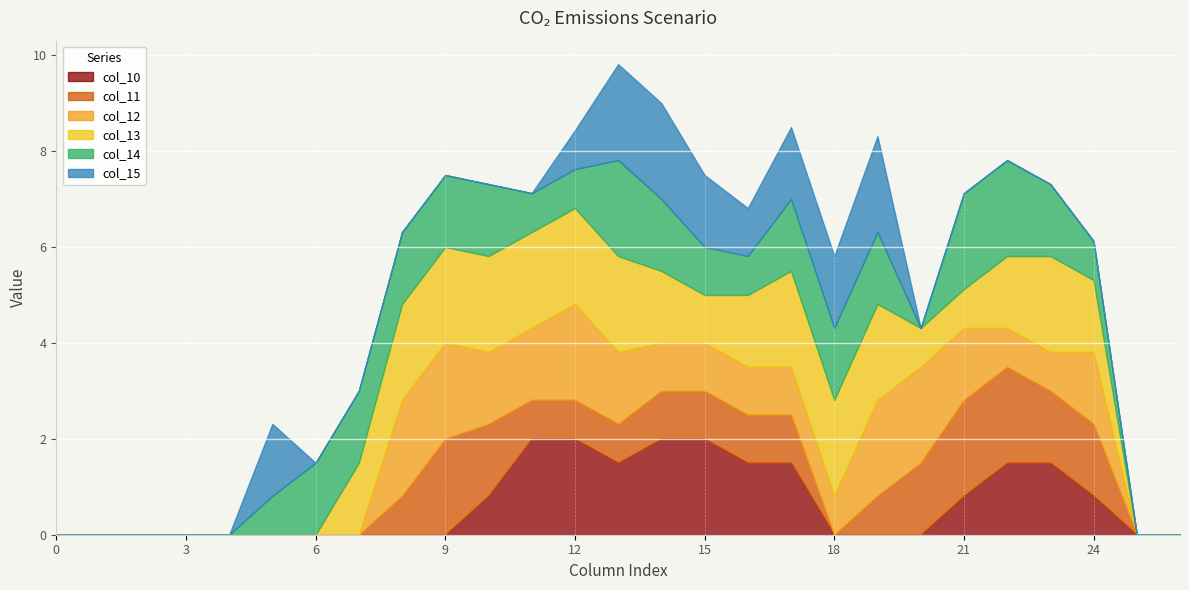

At which category is the sum across all series the highest?

13